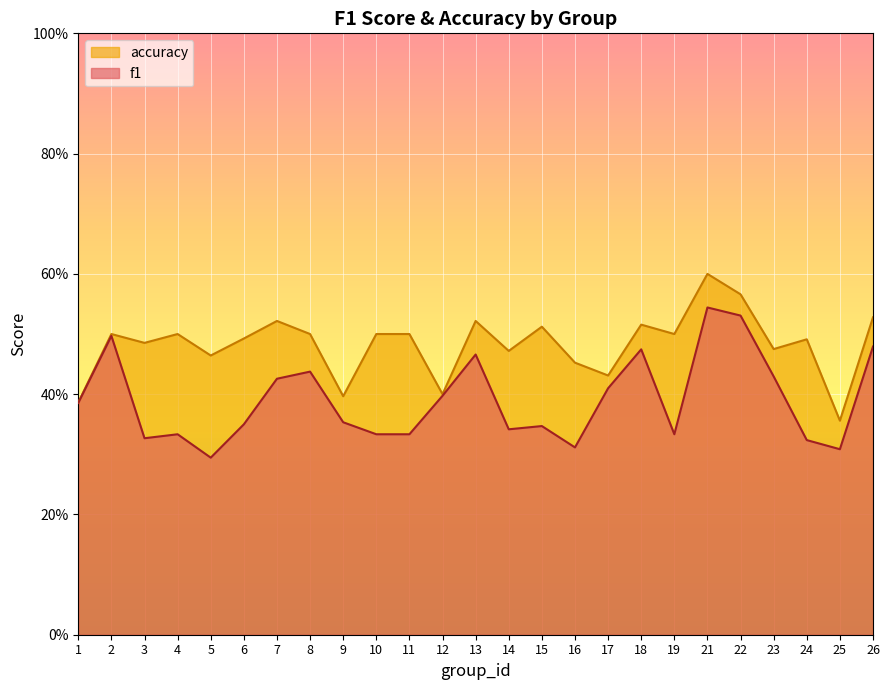

Which series has the largest range (max minus min)?

f1